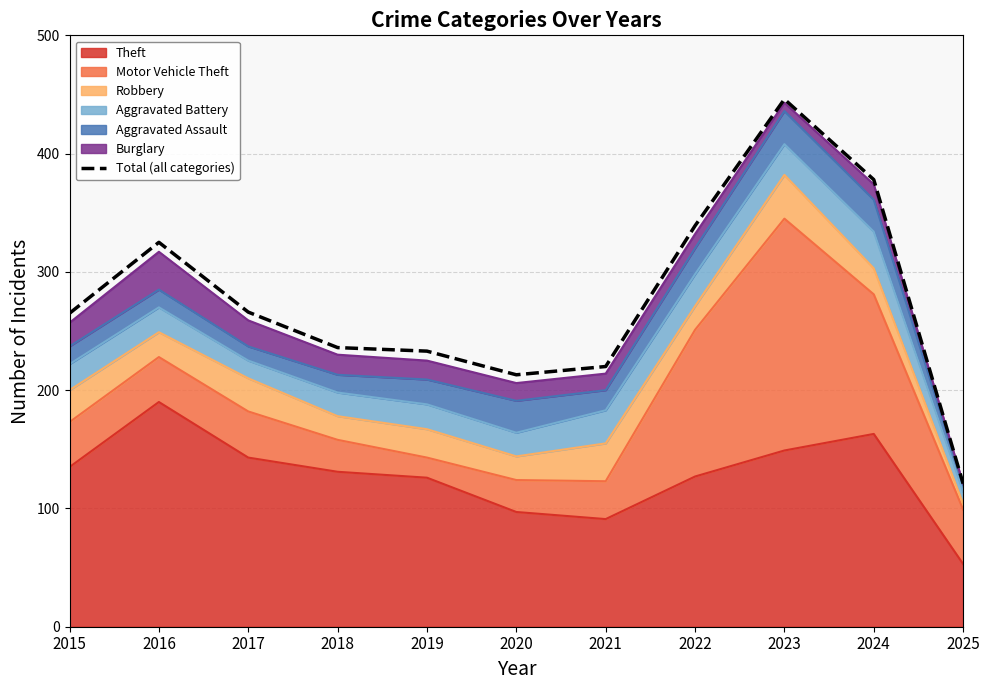

How many interior local peaks (higher than both neighbors) does the data have?

2